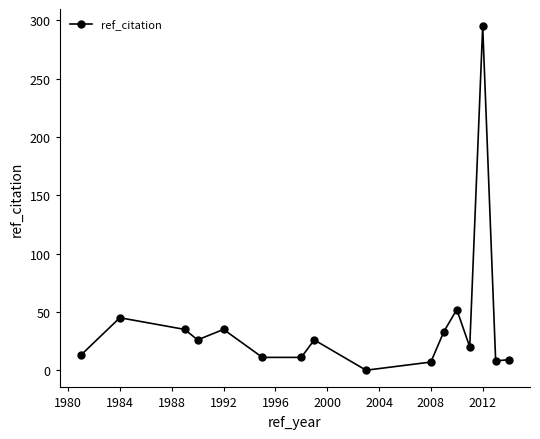

What is the average value?

39